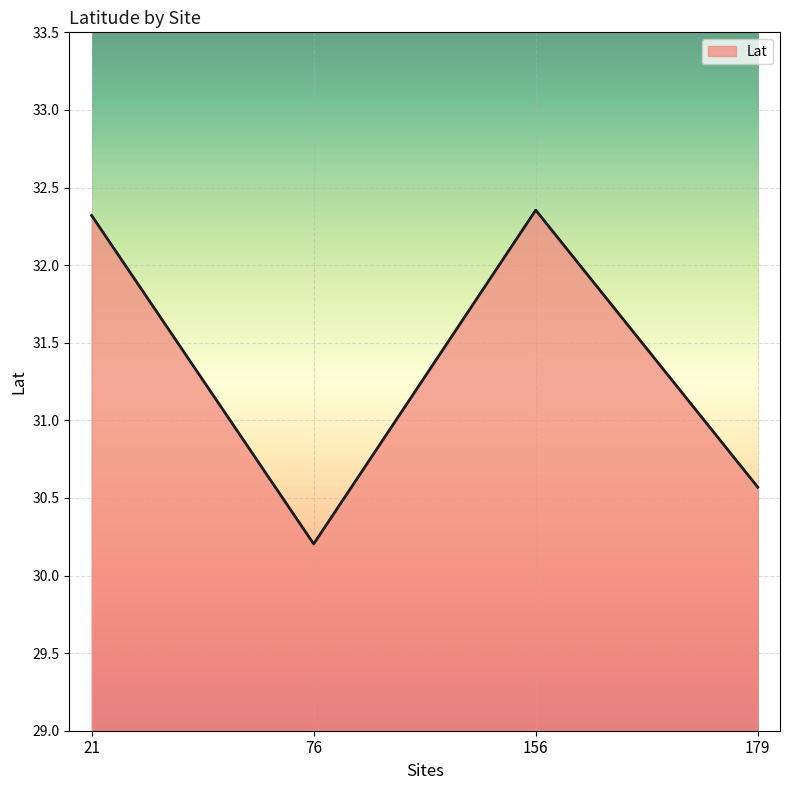

What is the difference between the maximum and minimum values?

2.2